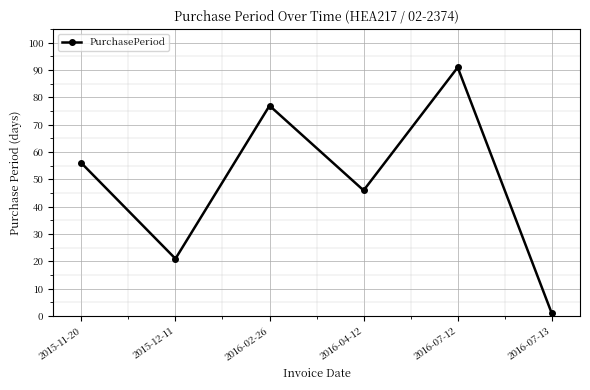

How many points are higher than both their immediate neighbors (excluding endpoints)?

2